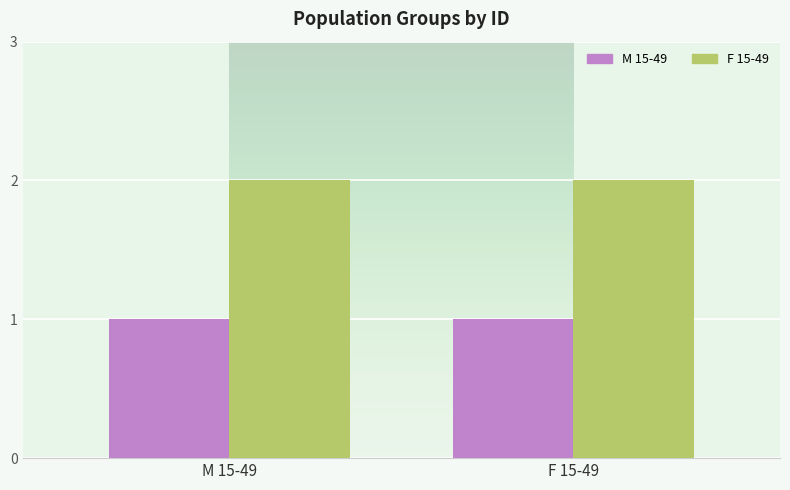

How many groups of bars are there?

2